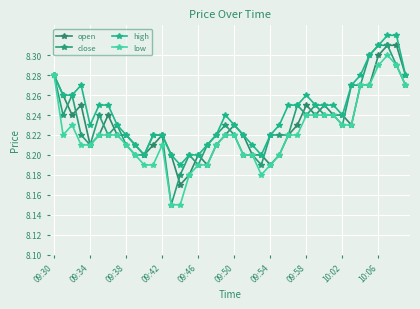

How many interior local valleys does the close series have?

8